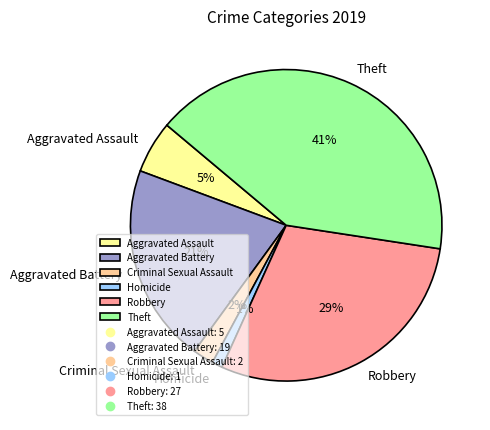

Rank the categories by value from highest to lowest.

Theft, Robbery, Aggravated Battery, Aggravated Assault, Criminal Sexual Assault, Homicide